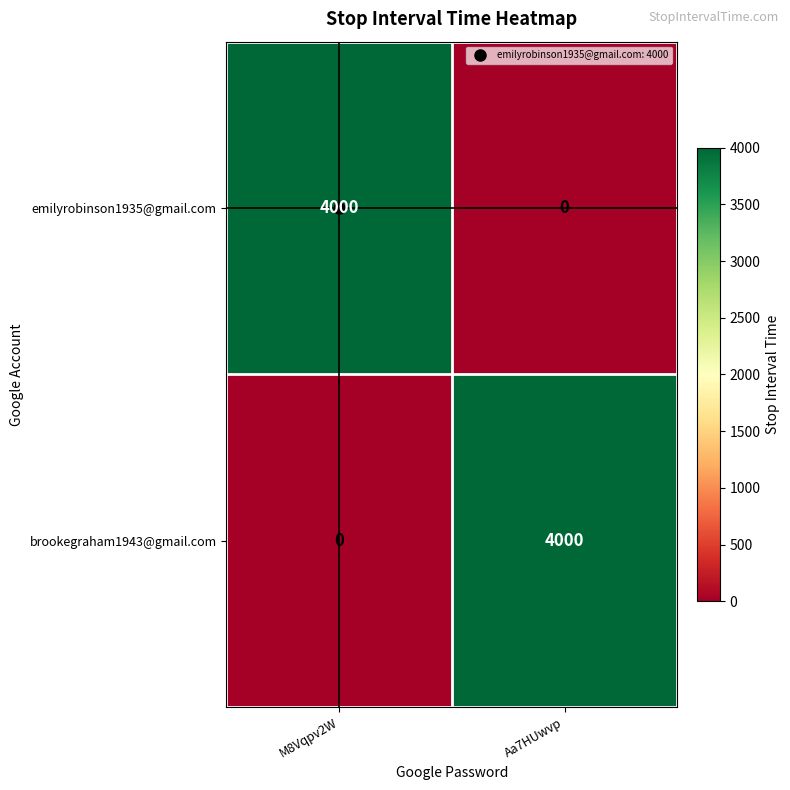

What is the average value of the brookegraham1943@gmail.com series?

2000